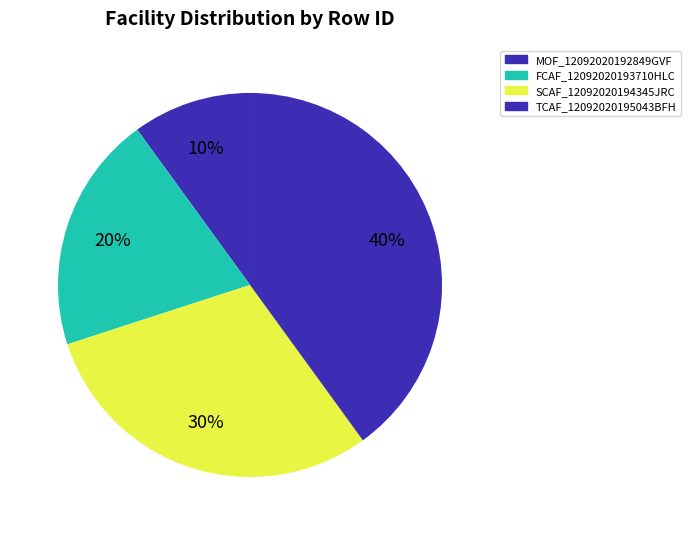

Count the number of slices in the pie.

4